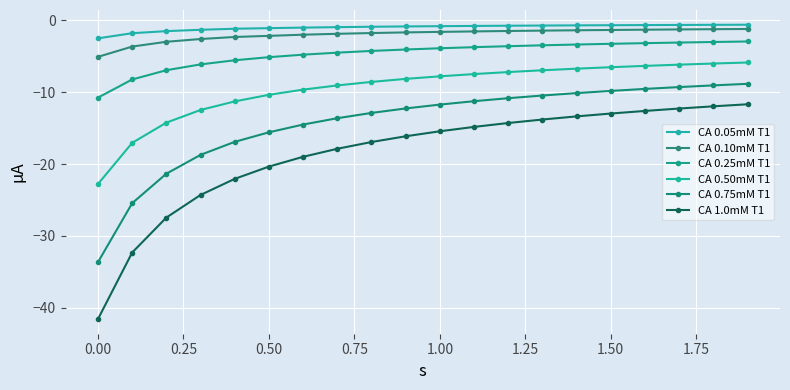

Count the number of categories in the chart.

20